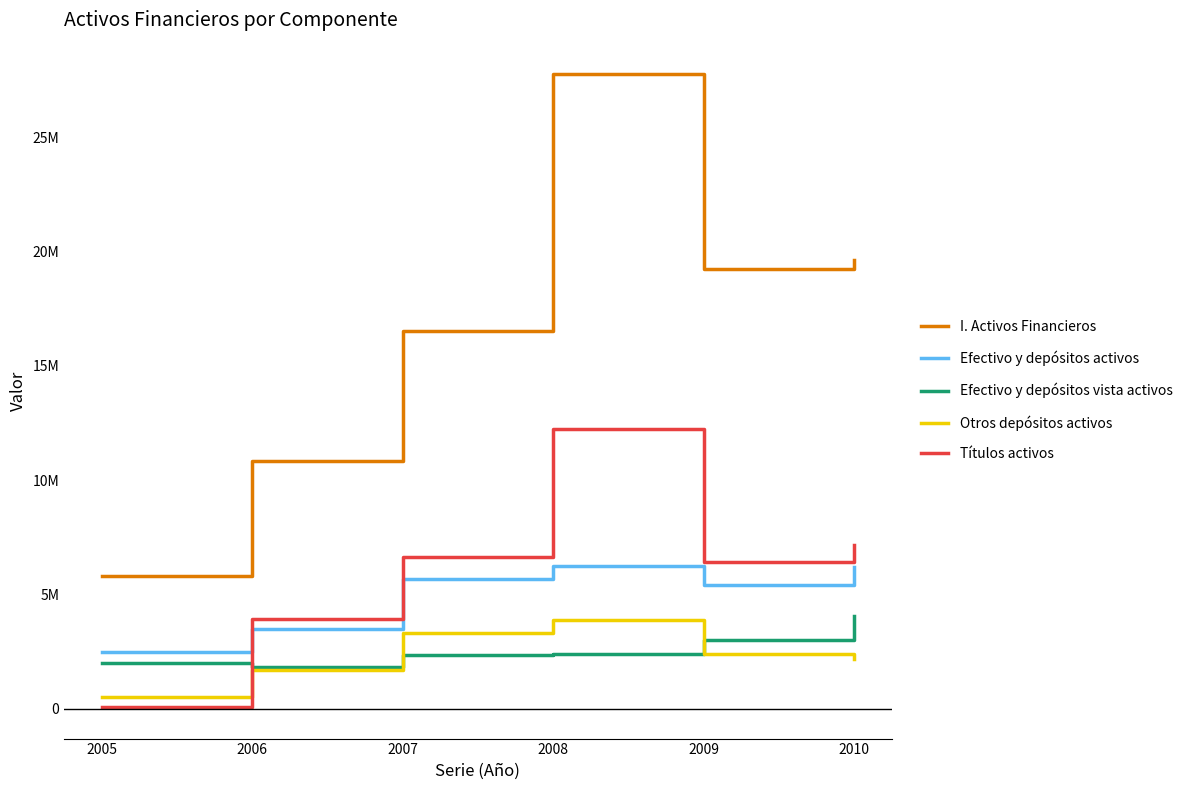

What is the value of the I. Activos Financieros point at the 5th from the left?

19229867